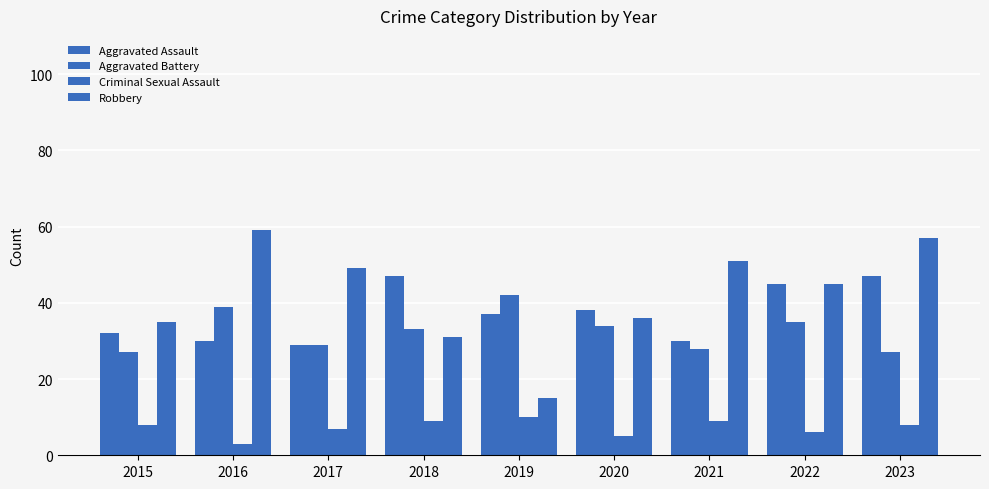

Reading left to right, what are all the values shown in this chart?

Aggravated Assault: 32	30	29	47	37	38	30	45	47
Aggravated Battery: 27	39	29	33	42	34	28	35	27
Criminal Sexual Assault: 8	3	7	9	10	5	9	6	8
Robbery: 35	59	49	31	15	36	51	45	57